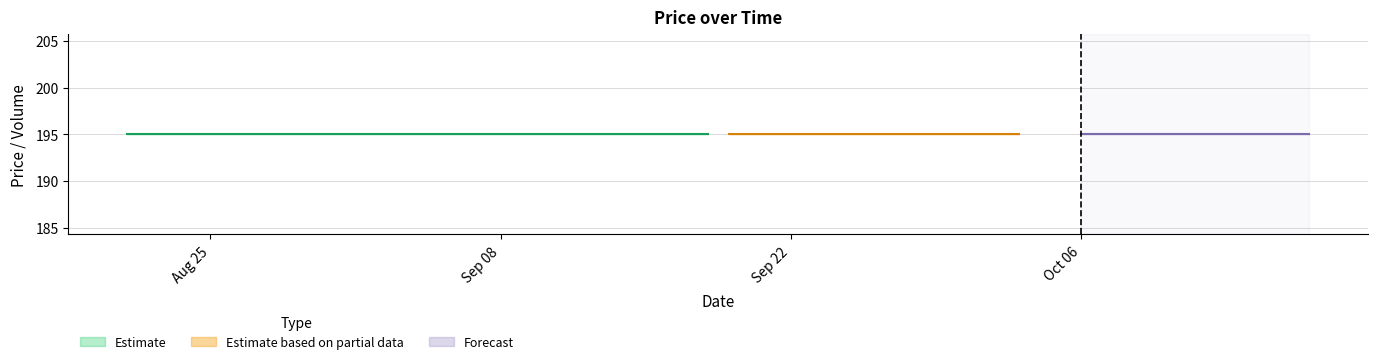

What is the sum of all Close values?

7800